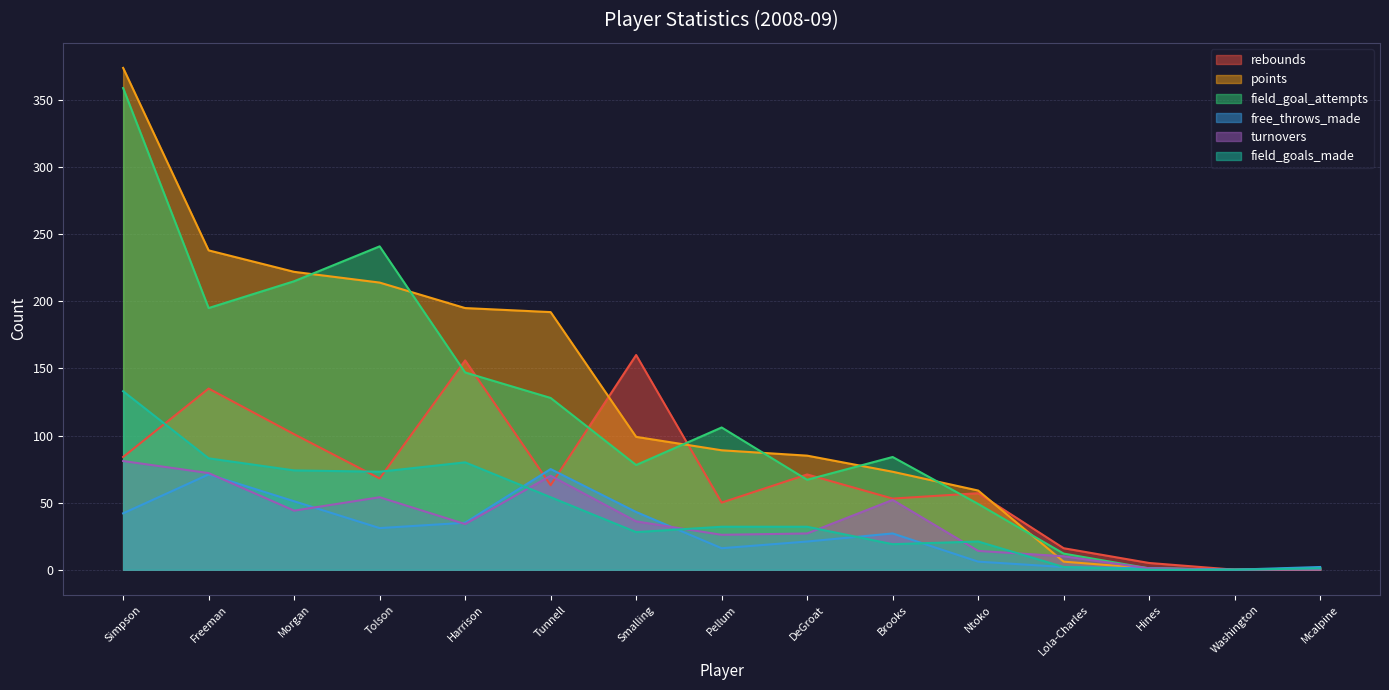

Does the chart display data point markers on the line(s)?

No